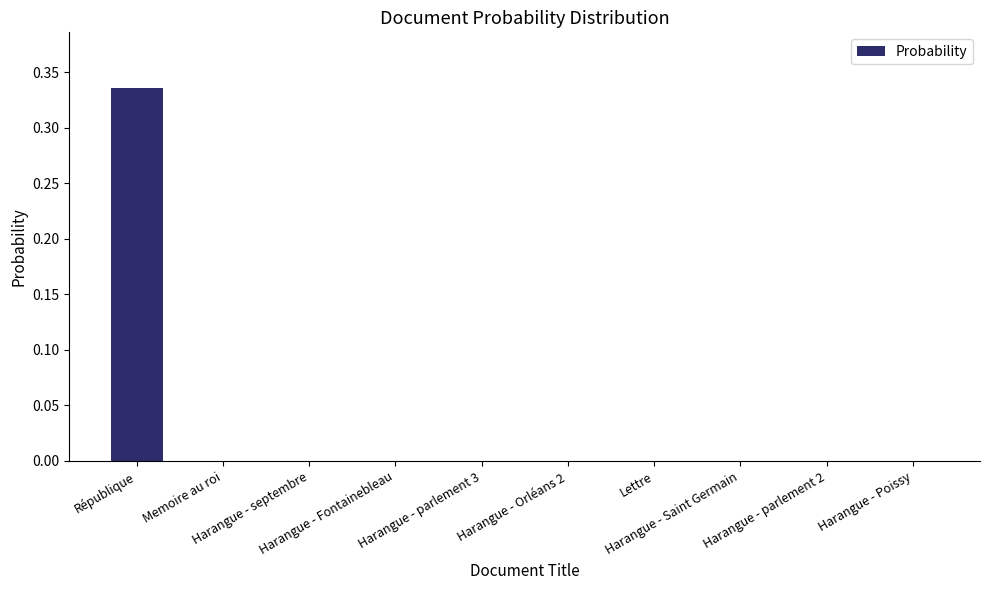

How many distinct data groups are displayed?

1